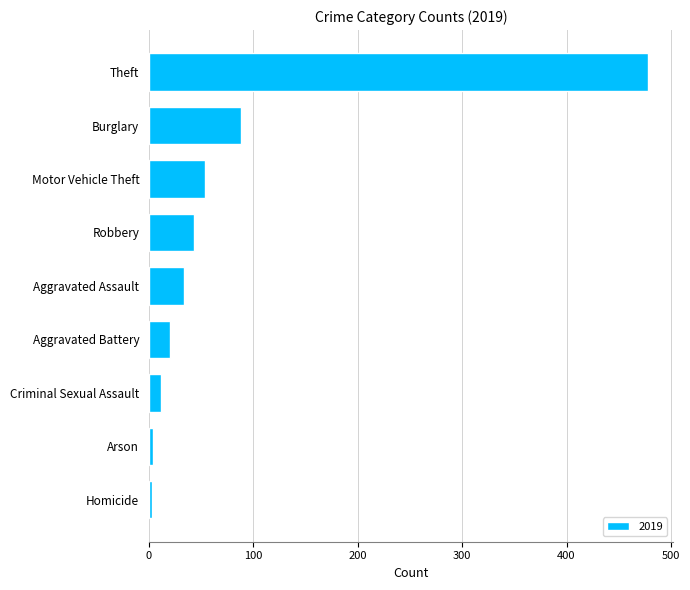

The value at Theft is 801. True or false?

False